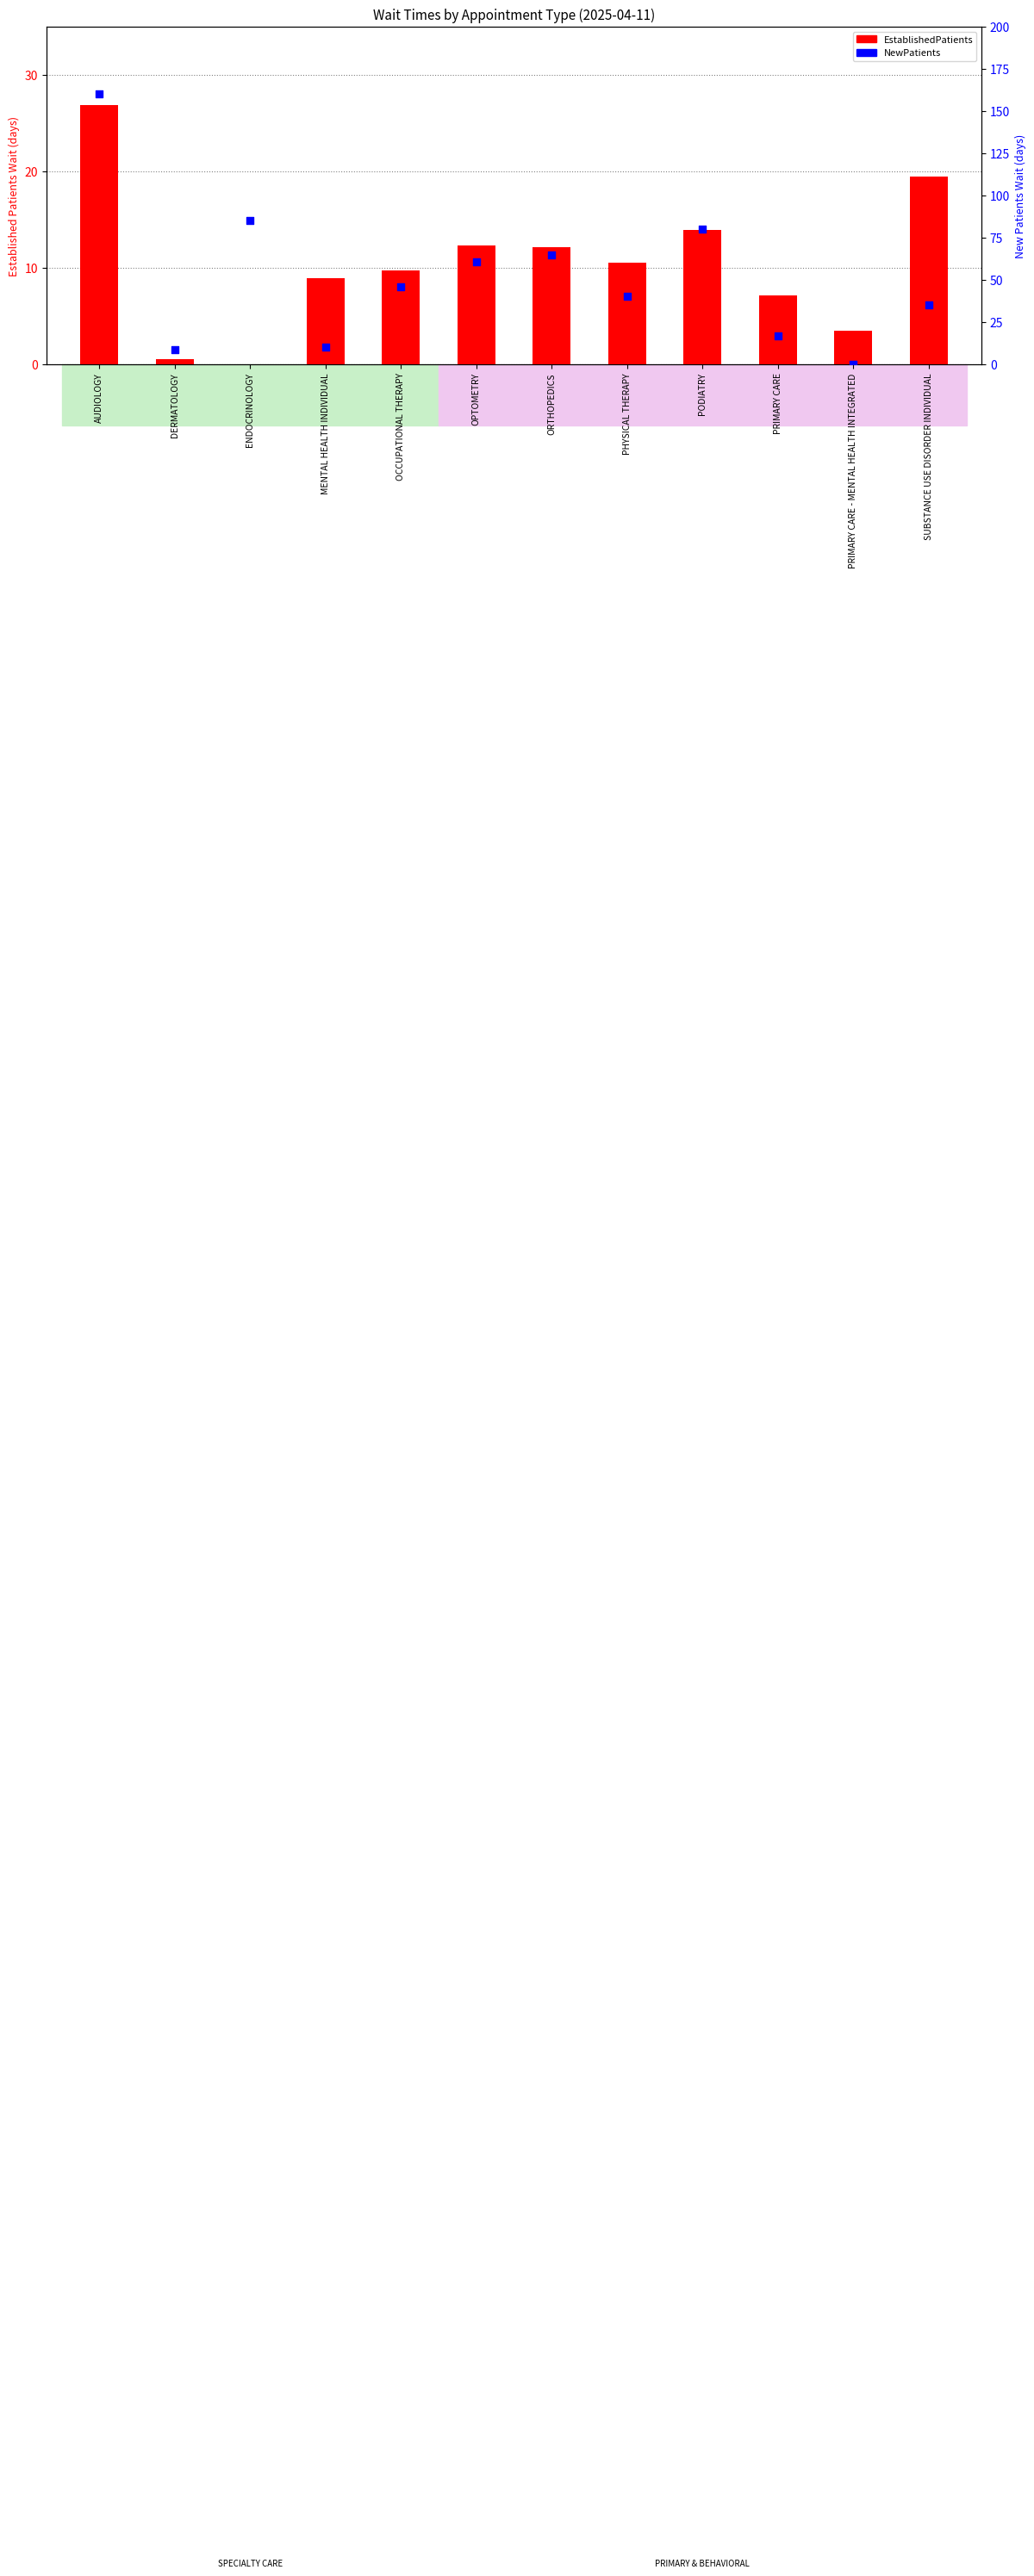

At which category is the sum across all series the highest?

AUDIOLOGY